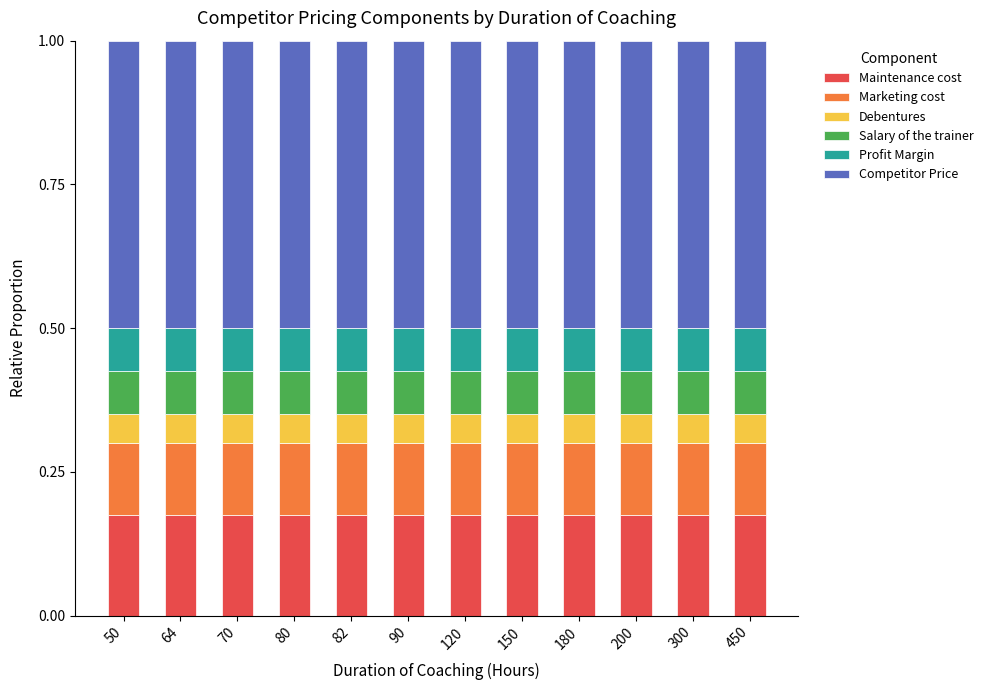

The Maintenance cost series shows 0.3 at 150. True or false?

False